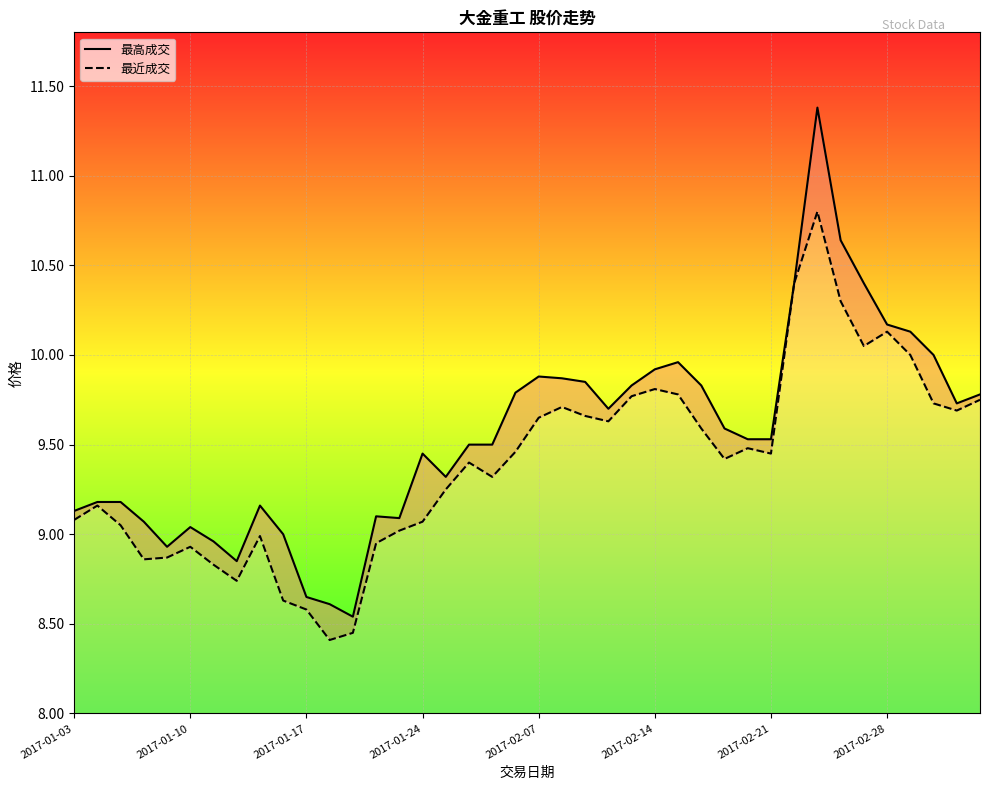

At which label does 最高成交 first exceed 9?

2017-01-03